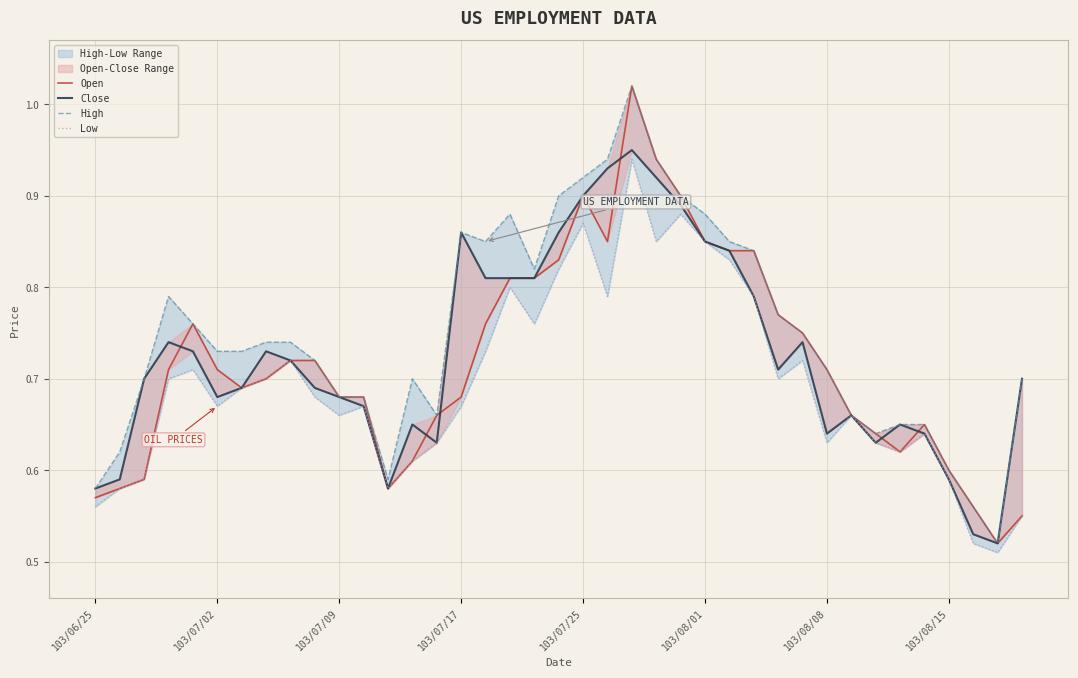

What is the value of the Close point at the 28th from the left?

0.8